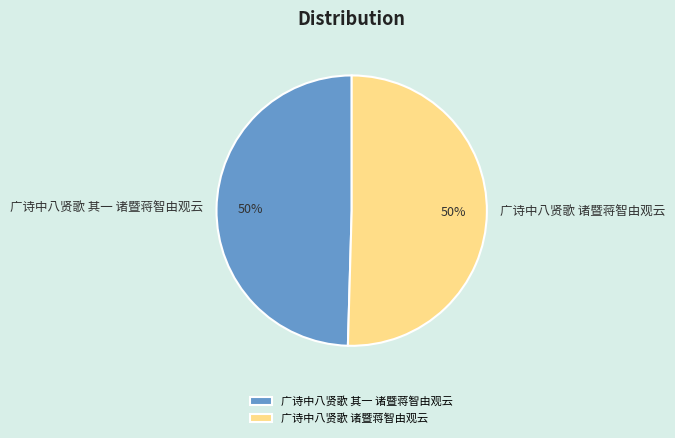

What is the ratio of the value at 广诗中八贤歌 其一 诸暨蒋智由观云 to the value at 广诗中八贤歌 诸暨蒋智由观云?

1.0